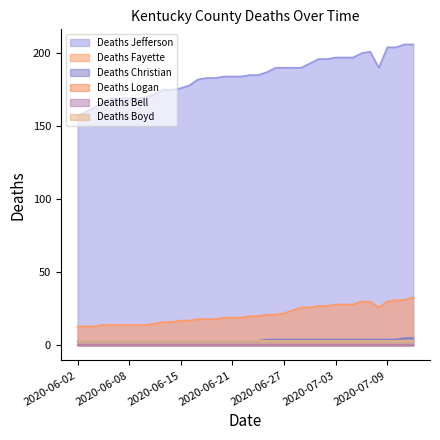

At which category is the sum across all series the highest?

2020-07-12